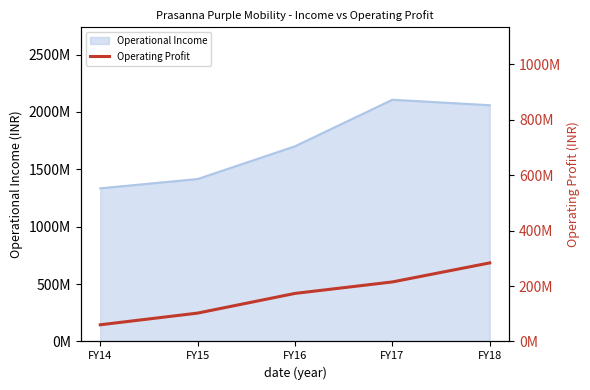

Does the chart display data point markers on the line(s)?

No